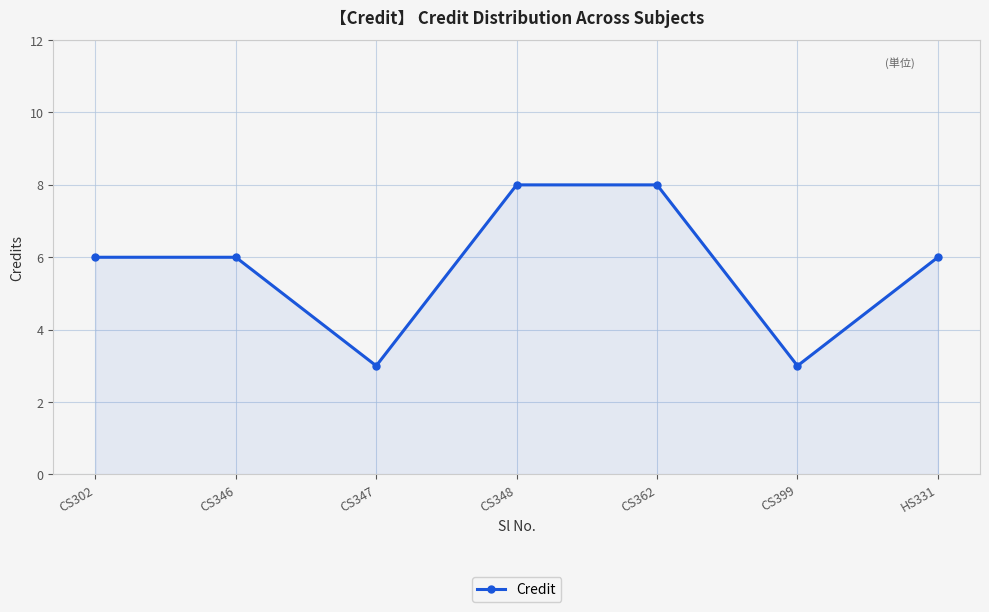

The chart shows a value of 9 at CS302. True or false?

False